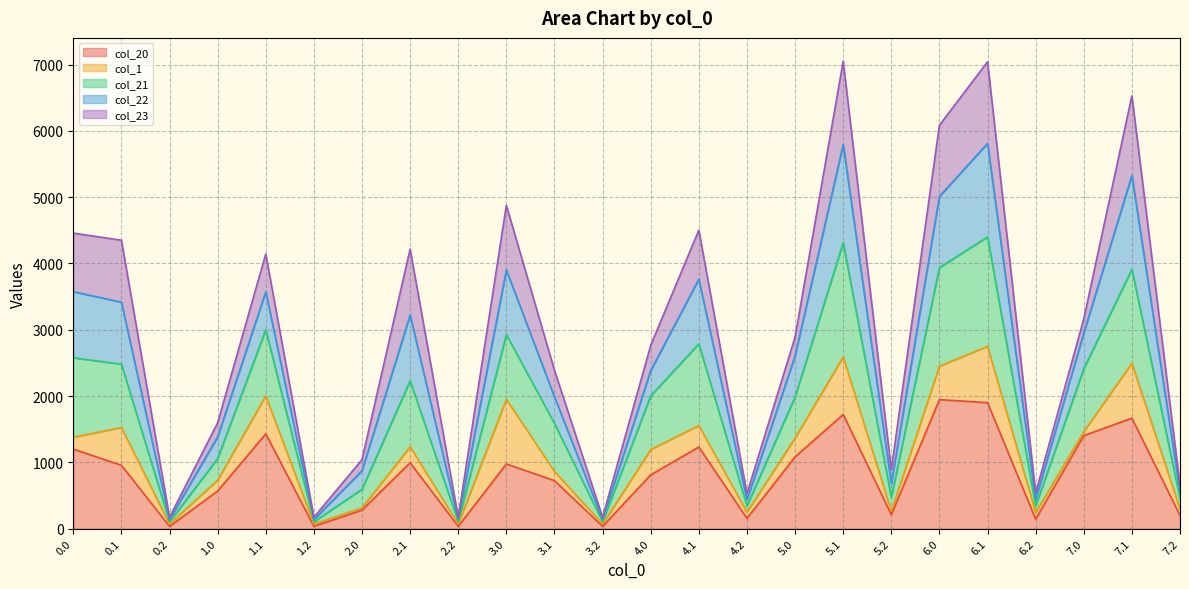

Does the chart display data point markers on the line(s)?

No